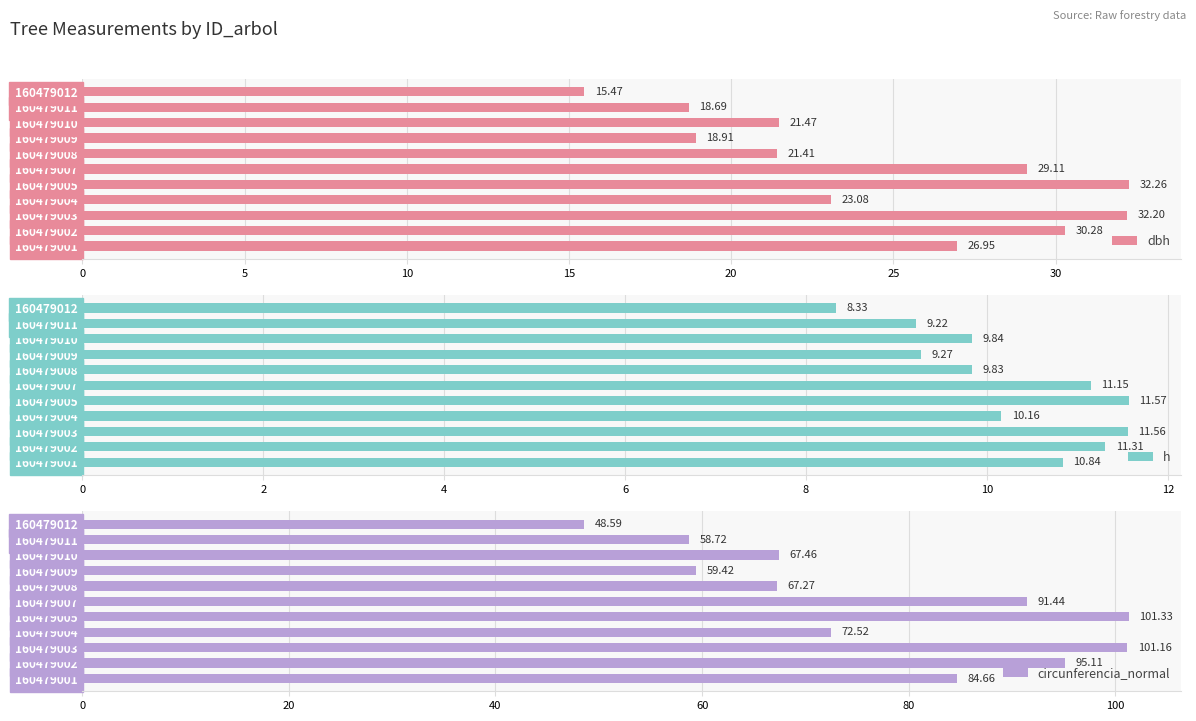

Reading left to right, extract all data points from this chart.

dbh: 26.9	30.3	32.2	23.1	32.3	29.1	21.4	18.9	21.5	18.7	15.5
h: 10.8	11.3	11.6	10.2	11.6	11.2	9.8	9.3	9.8	9.2	8.3
circunferencia_normal: 84.7	95.1	101.2	72.5	101.3	91.4	67.3	59.4	67.5	58.7	48.6